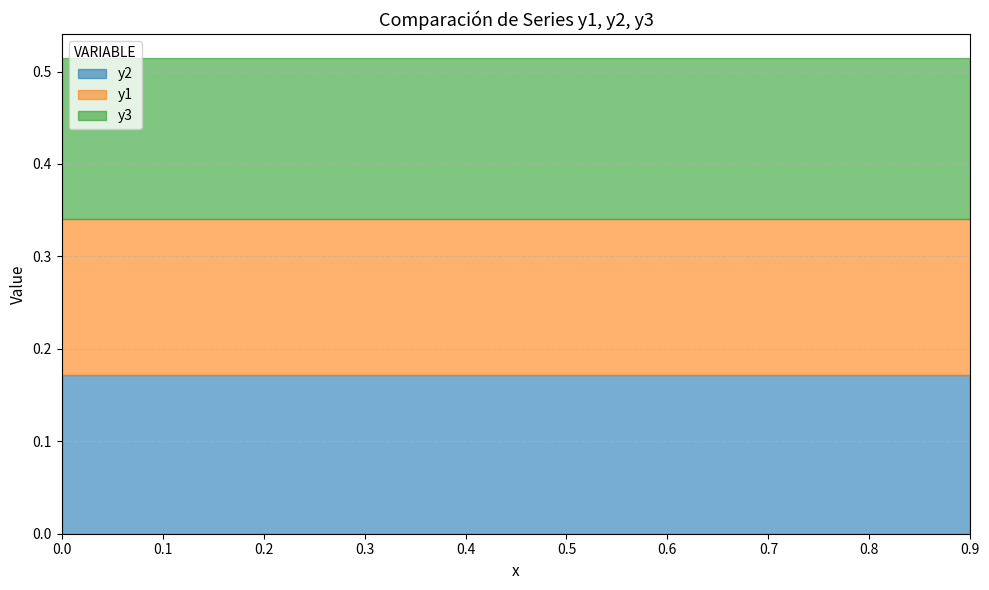

What is the label of the 8th point from the right?

0.2